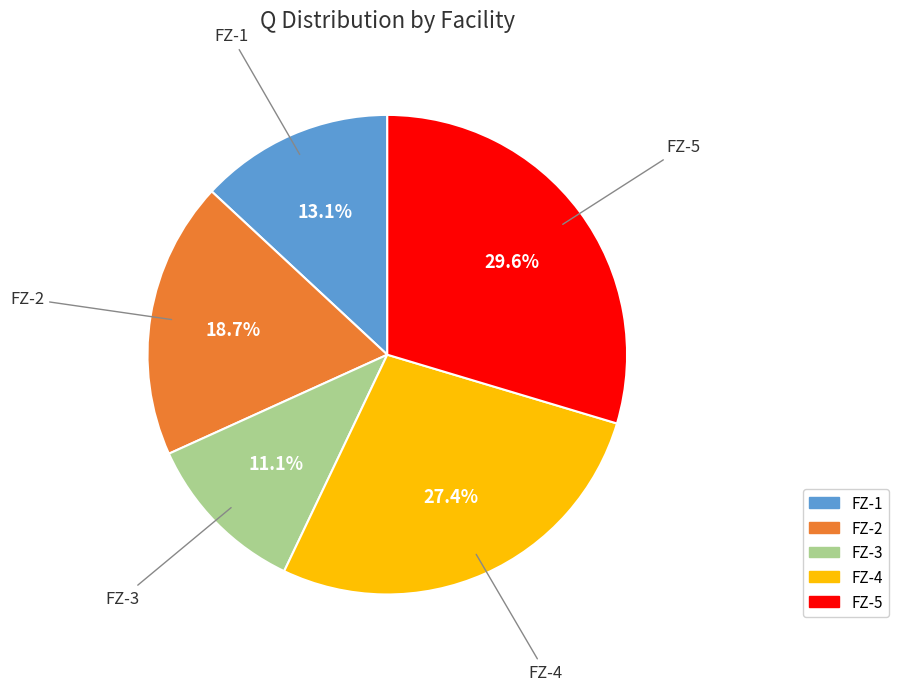

How many slices are in this pie chart?

5